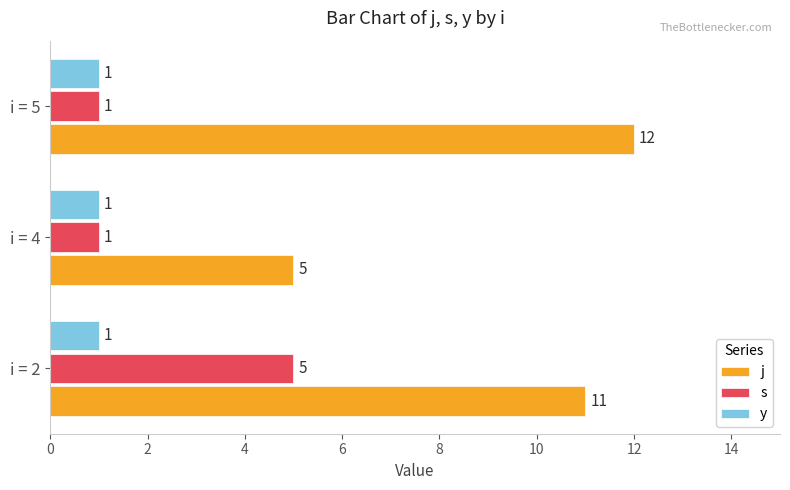

Count the s values in the range 1 to 5.

3